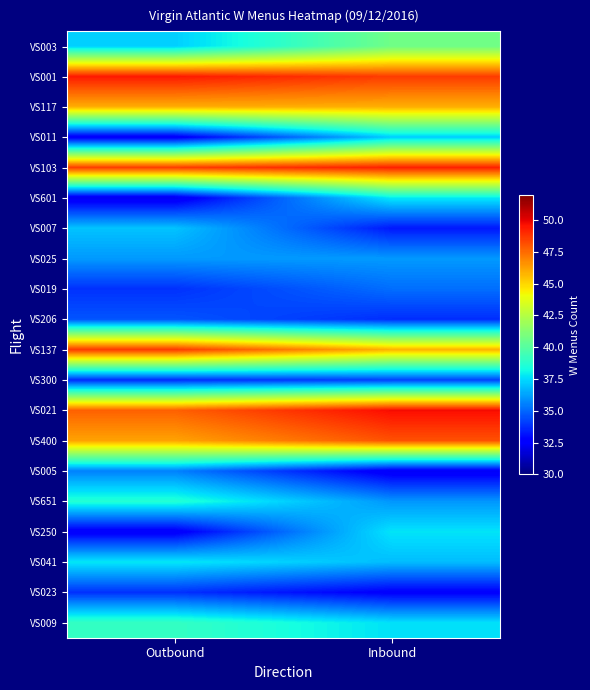

How many categories are shown in the chart?

2